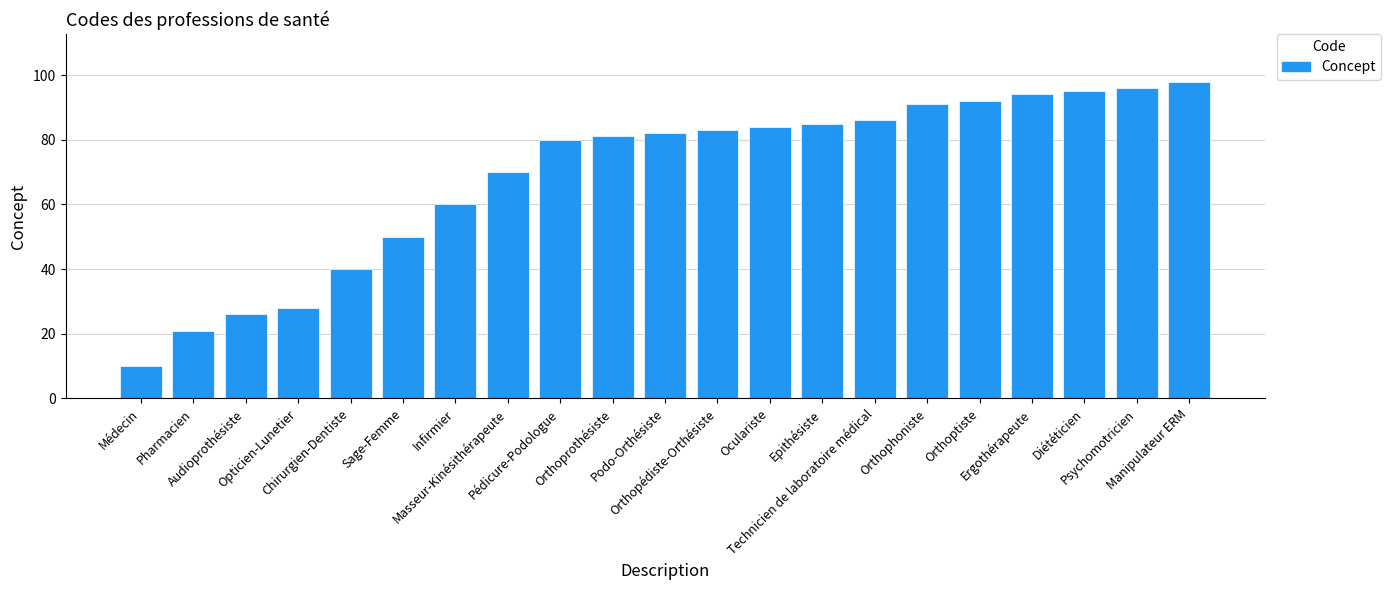

What is the maximum value shown in the chart?

98